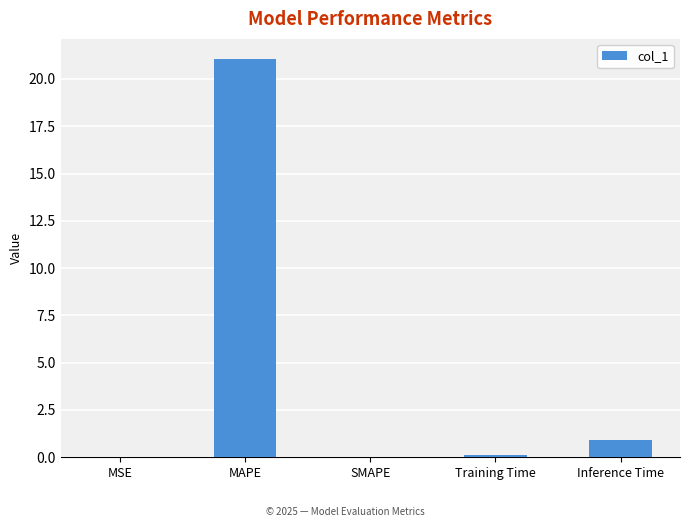

Where is the data nearest to the value 10?

Inference Time